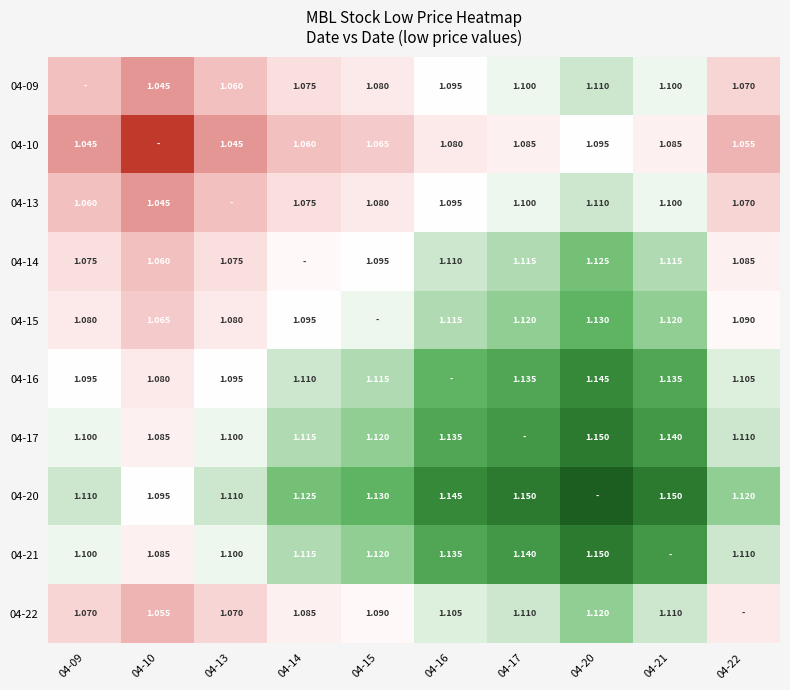

The 04-20 series shows 0.5 at 04-09. True or false?

False